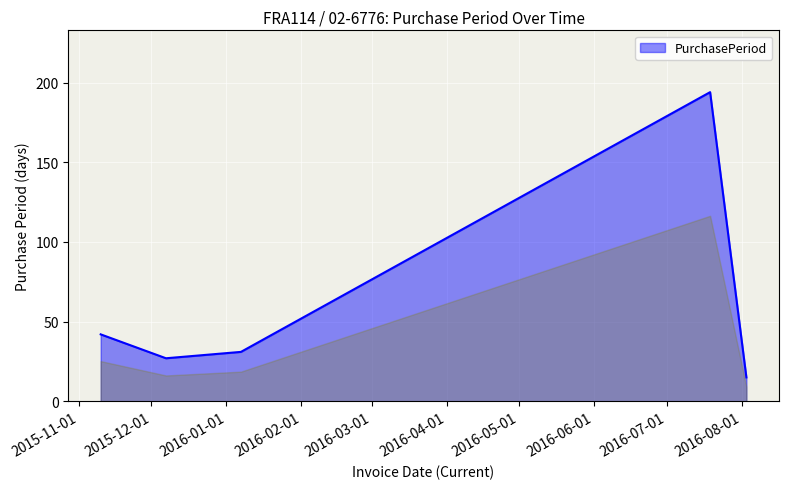

What is the smallest value displayed?

15